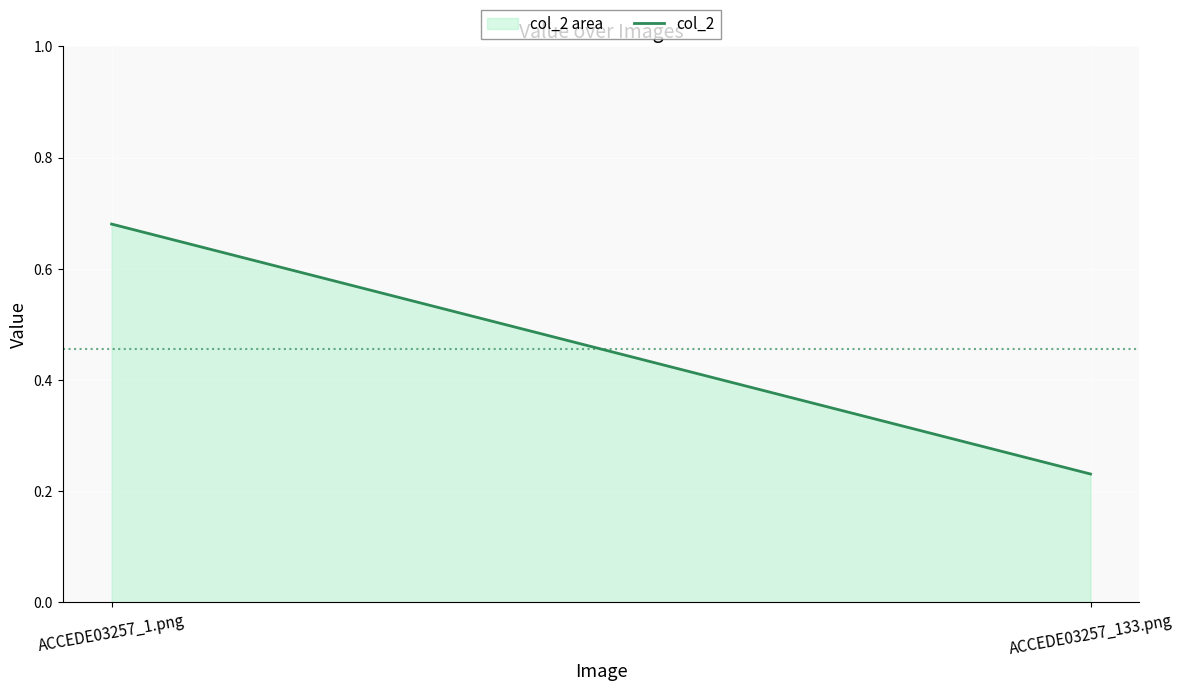

Rank the categories by value from lowest to highest.

ACCEDE03257_133.png, ACCEDE03257_1.png